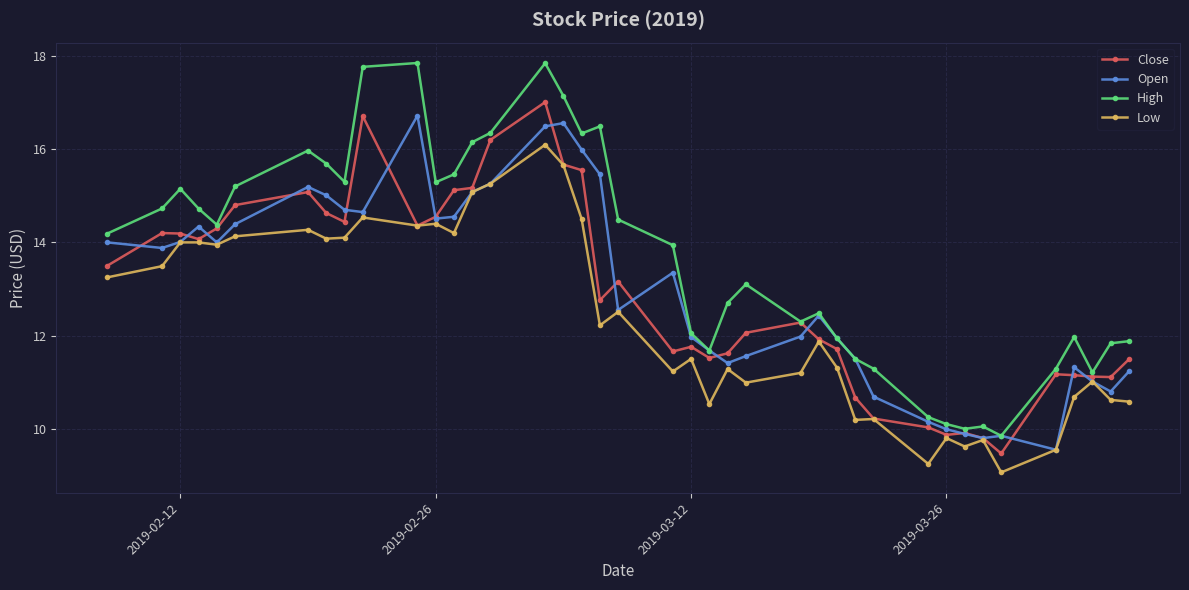

What is the difference between the maximum and second lowest values in the Open series?

6.9